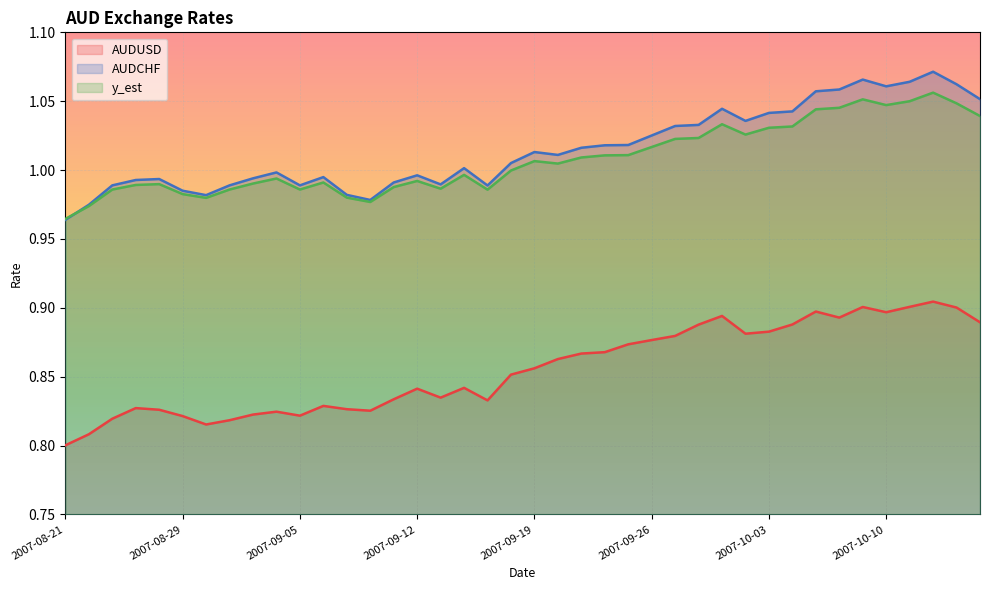

True or false: y_est and AUDCHF cross at least once.

True